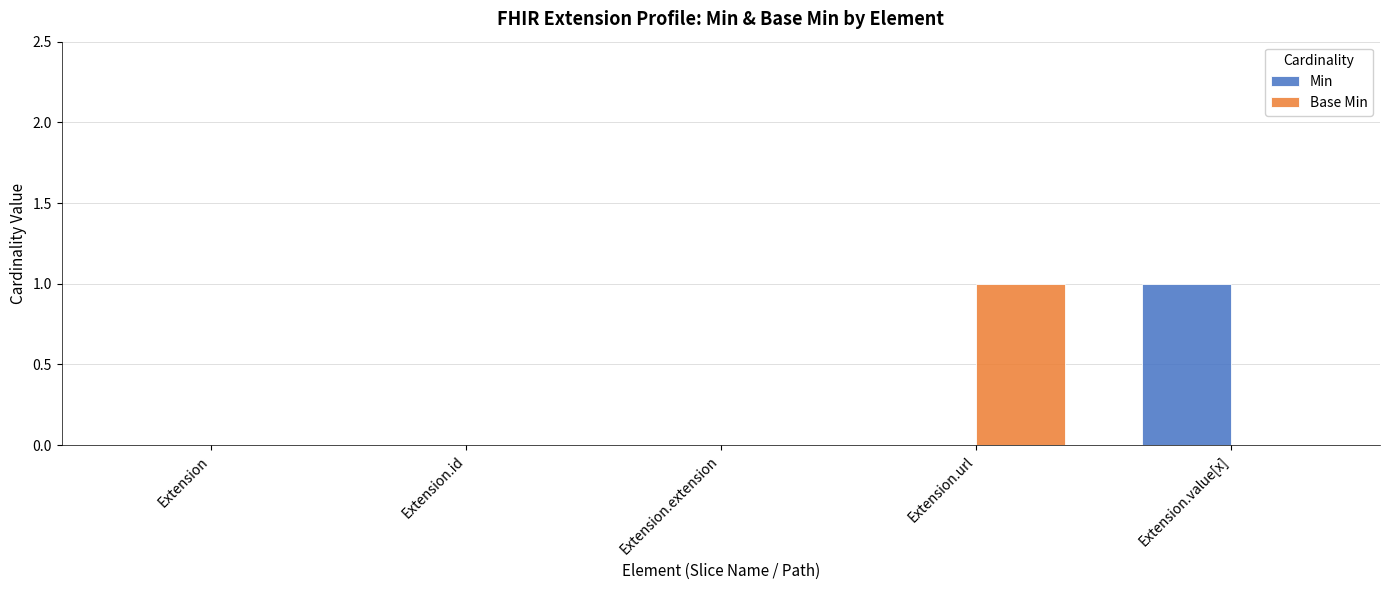

Between Extension.extension and Extension.url, which series saw the biggest shift?

Base Min